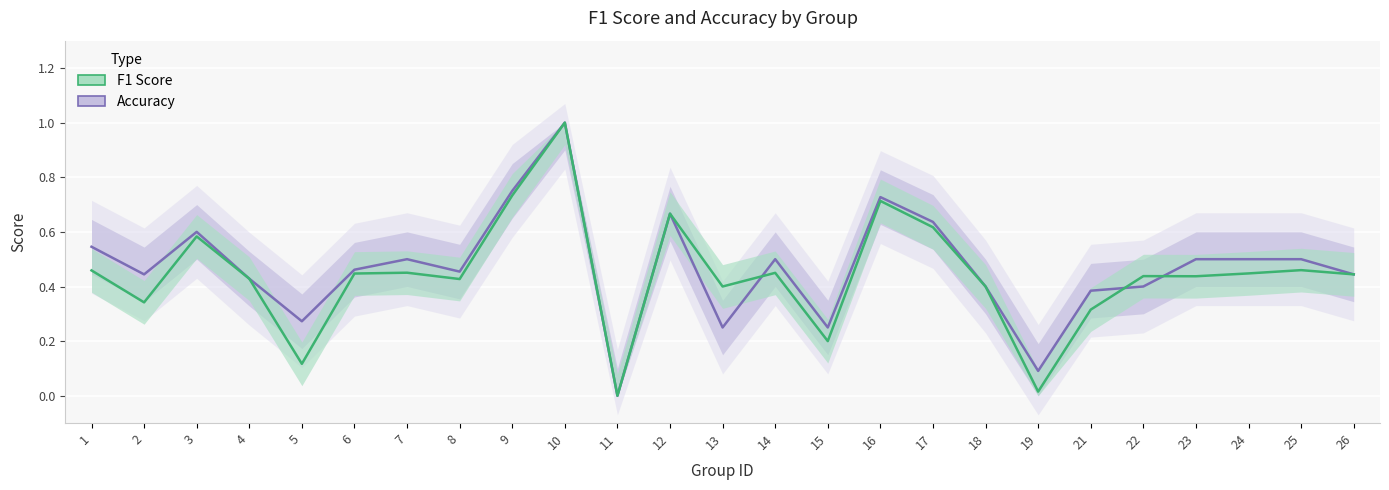

At how many categories does at least one series exceed 0?

24